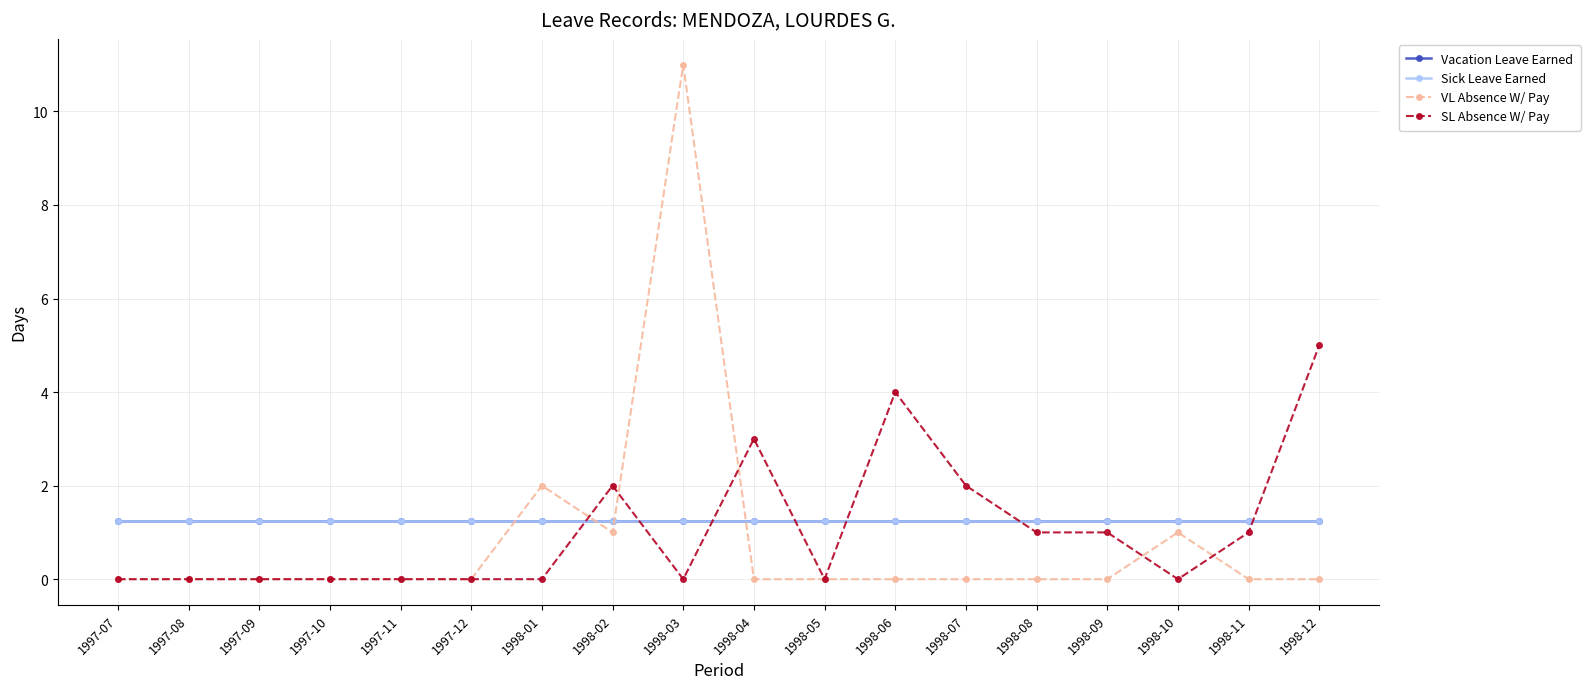

What position from the right is 1998-12?

1